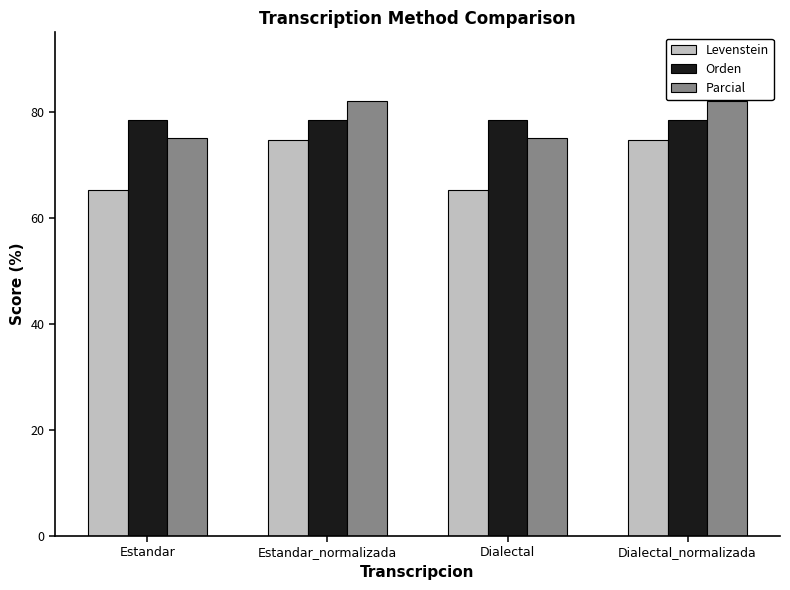

What is the approximate value of Parcial at Estandar_normalizada?

82.0